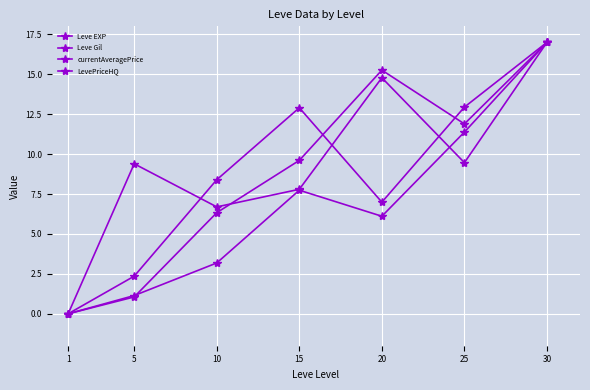

What is the maximum value shown in the chart?

17.0